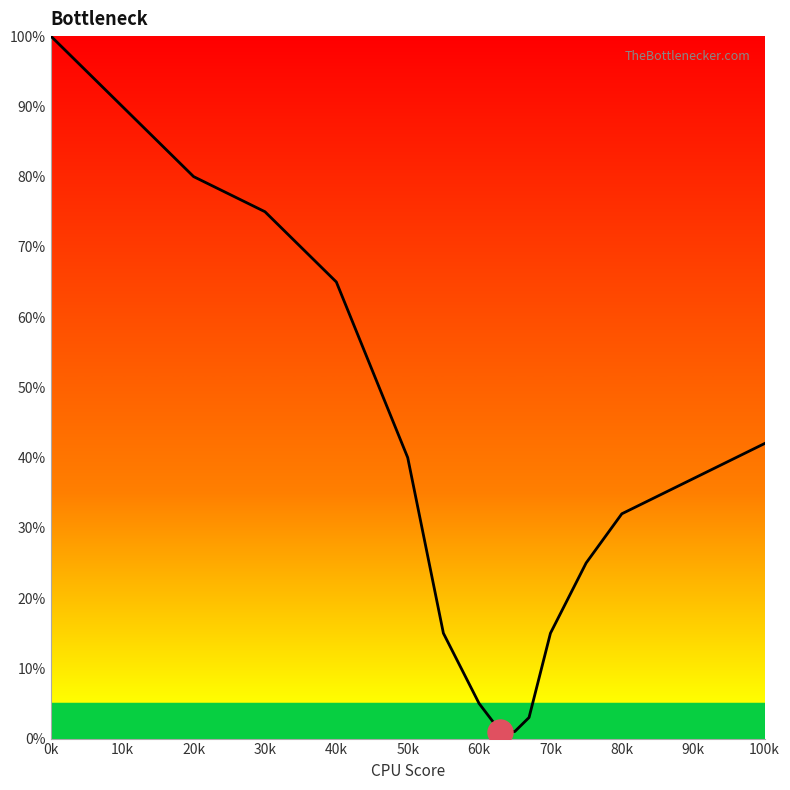

What is the maximum value shown in the chart?

100